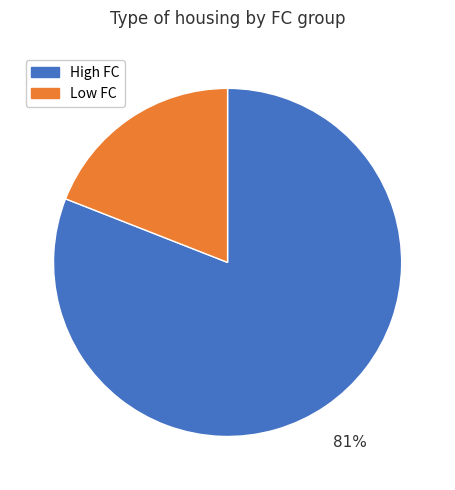

Does any single category account for the majority?

Yes